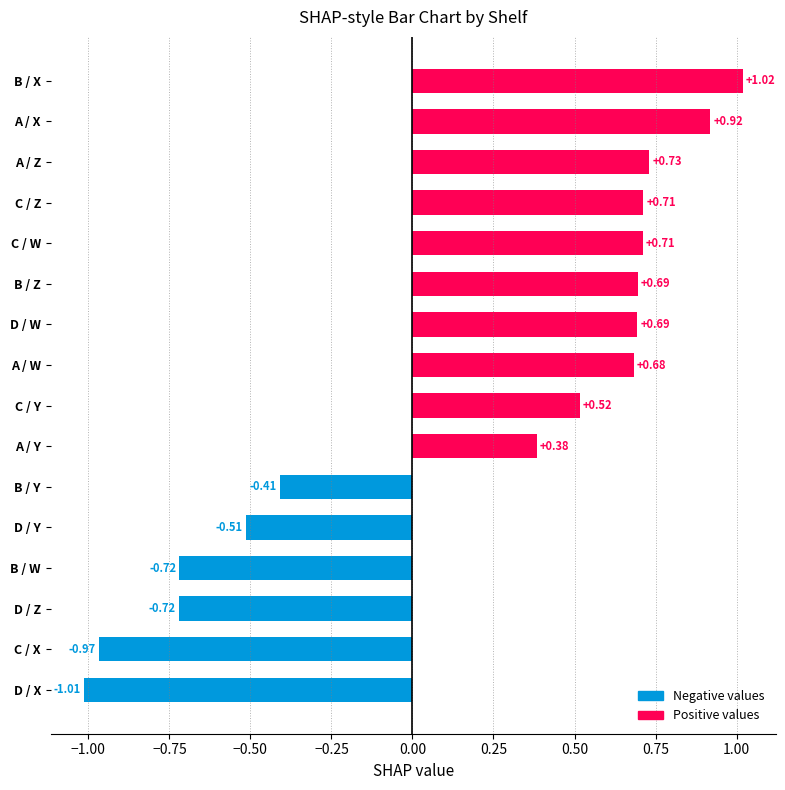

What is the change in value from D / X to A / Z?

+1.7